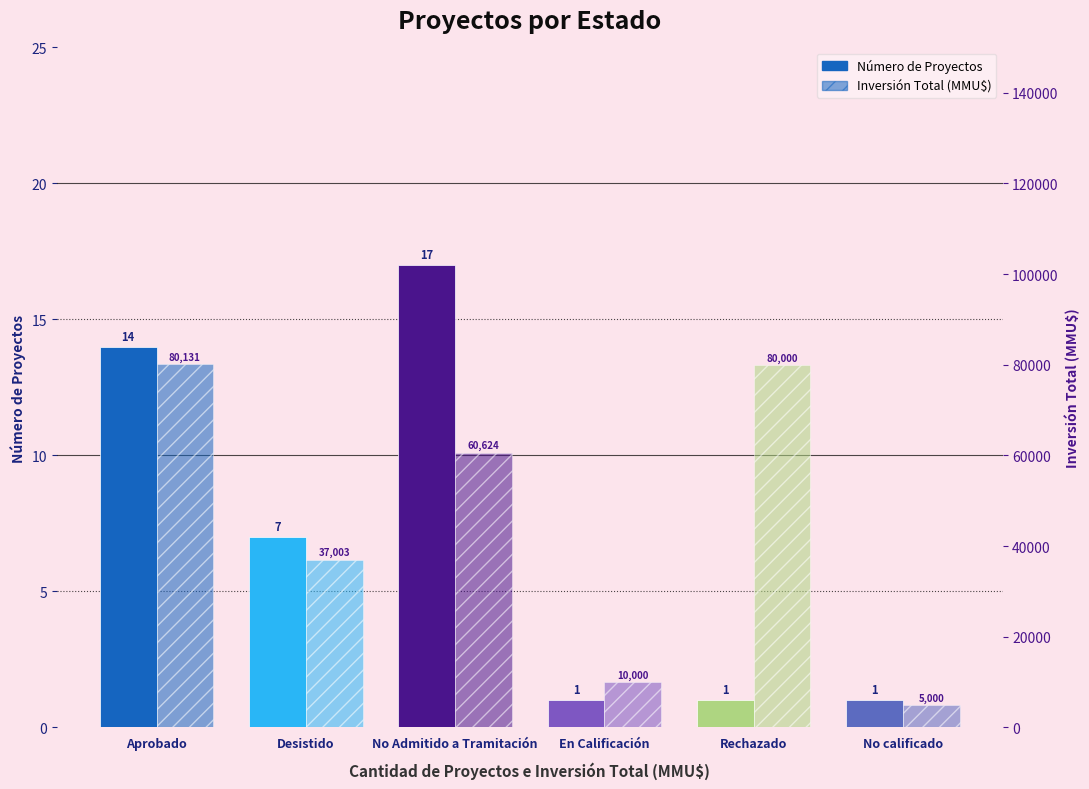

How many data points in Número de Proyectos are above 7?

2